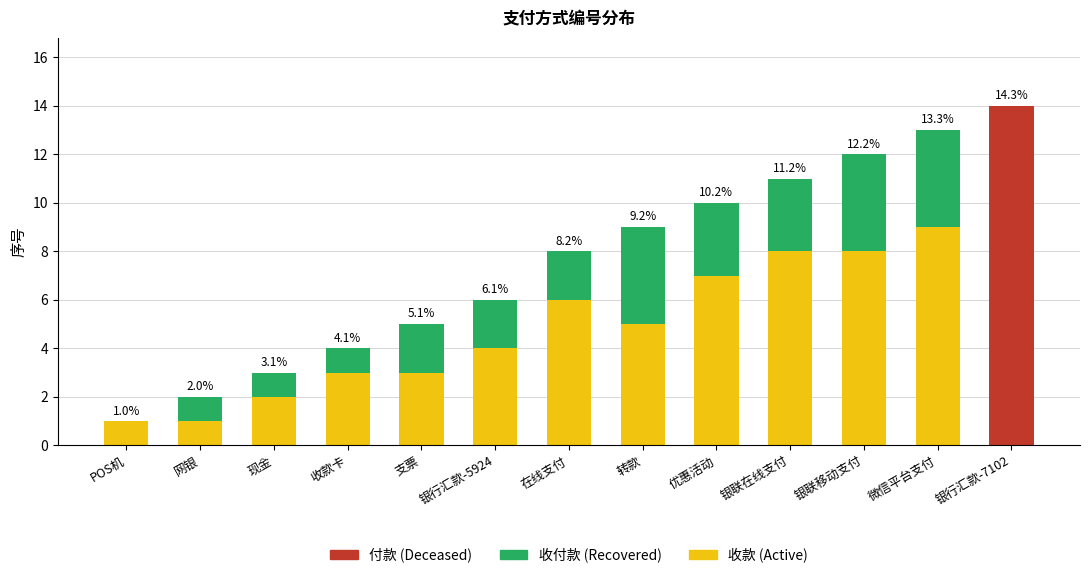

What is the total value across all series at 银行汇款-5924?

6